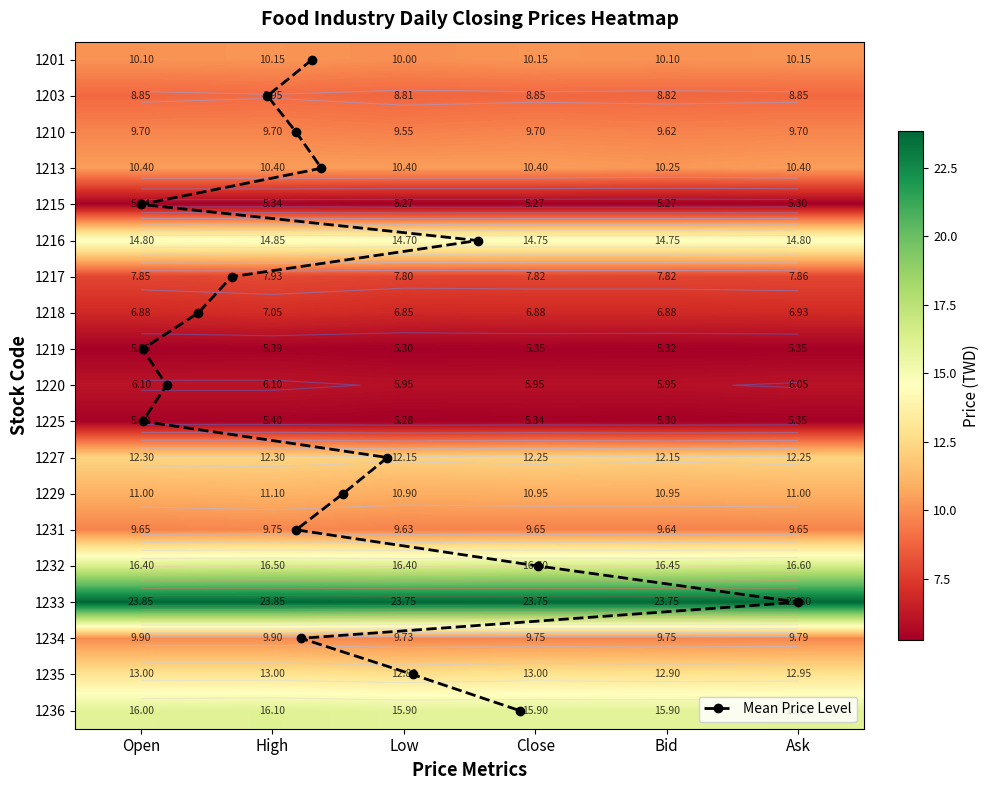

Reading left to right, what are all the values shown in this chart?

1201: Open=10.1	High=10.2	Low=10.0	Close=10.2	Bid=10.1	Ask=10.2
1203: Open=8.8	High=8.9	Low=8.8	Close=8.8	Bid=8.8	Ask=8.8
1210: Open=9.7	High=9.7	Low=9.6	Close=9.7	Bid=9.6	Ask=9.7
1213: Open=10.4	High=10.4	Low=10.4	Close=10.4	Bid=10.2	Ask=10.4
1215: Open=5.3	High=5.3	Low=5.3	Close=5.3	Bid=5.3	Ask=5.3
1216: Open=14.8	High=14.8	Low=14.7	Close=14.8	Bid=14.8	Ask=14.8
1217: Open=7.8	High=7.9	Low=7.8	Close=7.8	Bid=7.8	Ask=7.9
1218: Open=6.9	High=7.0	Low=6.8	Close=6.9	Bid=6.9	Ask=6.9
1219: Open=5.3	High=5.4	Low=5.3	Close=5.3	Bid=5.3	Ask=5.3
1220: Open=6.1	High=6.1	Low=6.0	Close=6.0	Bid=6.0	Ask=6.0
1225: Open=5.4	High=5.4	Low=5.3	Close=5.3	Bid=5.3	Ask=5.3
1227: Open=12.3	High=12.3	Low=12.2	Close=12.2	Bid=12.2	Ask=12.2
1229: Open=11.0	High=11.1	Low=10.9	Close=10.9	Bid=10.9	Ask=11.0
1231: Open=9.7	High=9.8	Low=9.6	Close=9.7	Bid=9.6	Ask=9.7
1232: Open=16.4	High=16.5	Low=16.4	Close=16.5	Bid=16.4	Ask=16.6
1233: Open=23.9	High=23.9	Low=23.8	Close=23.8	Bid=23.8	Ask=23.8
1234: Open=9.9	High=9.9	Low=9.7	Close=9.8	Bid=9.8	Ask=9.8
1235: Open=13.0	High=13.0	Low=12.8	Close=13.0	Bid=12.9	Ask=12.9
1236: Open=16.0	High=16.1	Low=15.9	Close=15.9	Bid=15.9	Ask=15.9